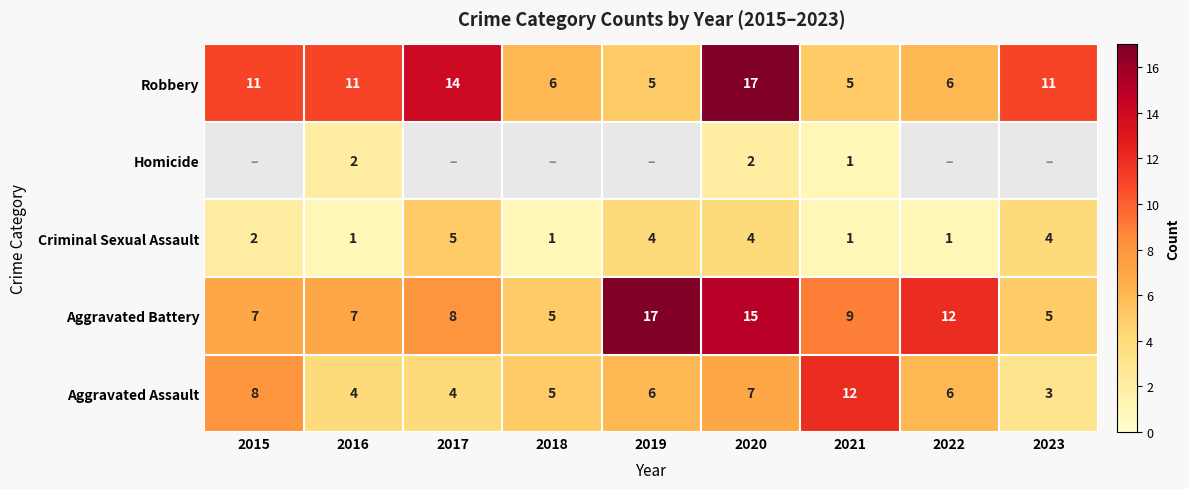

Which label corresponds to the smallest value in the chart?

2016